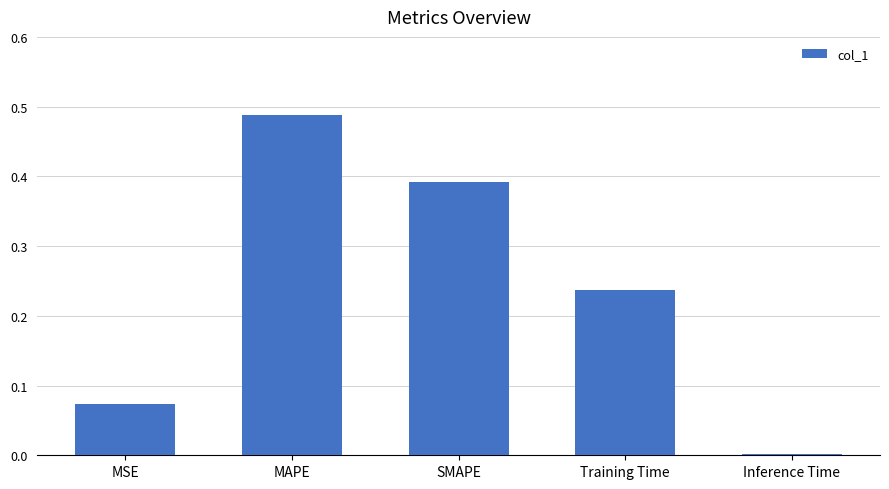

The chart shows a value of 0.6 at SMAPE. True or false?

False